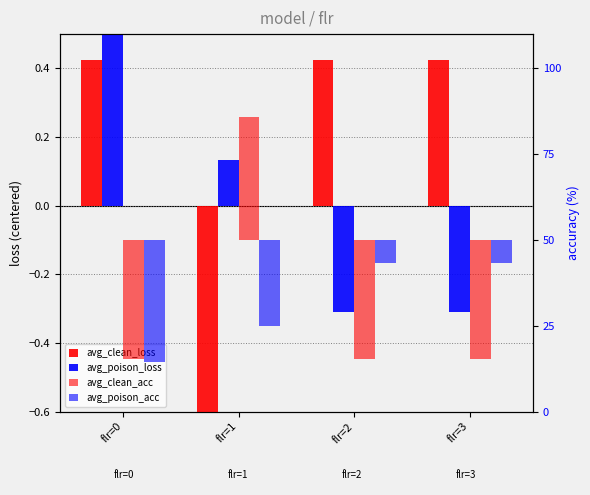

What is the sum of all avg_clean_acc values?

-67.8